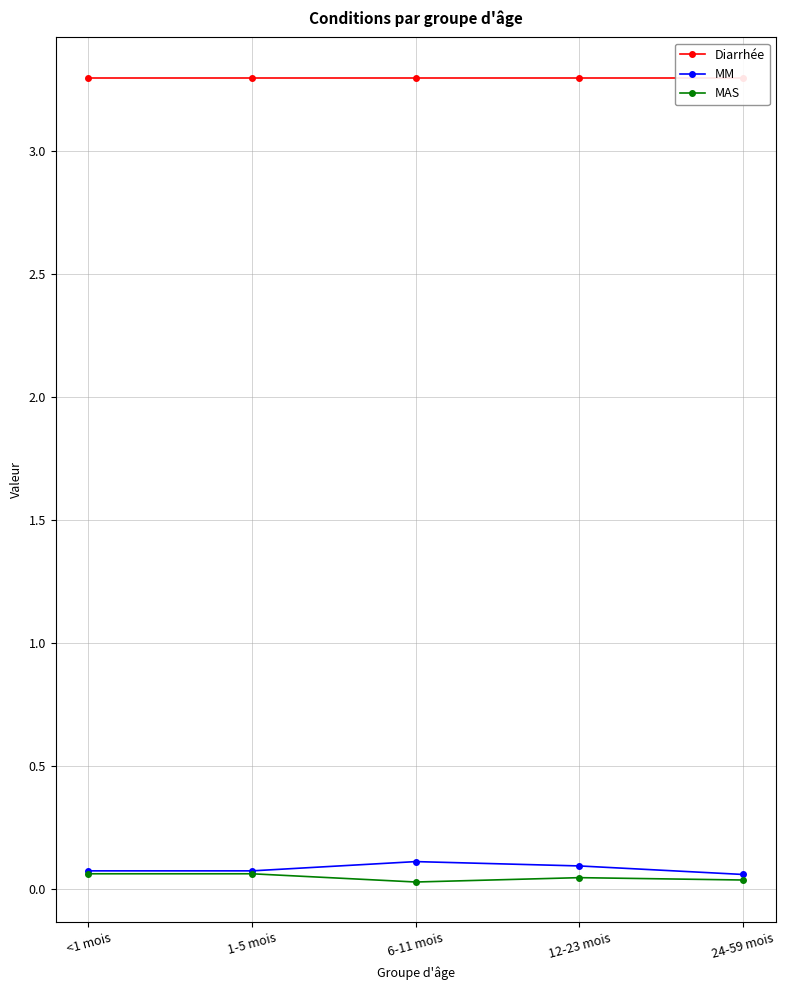

What is the average value of the Diarrhée series?

3.3